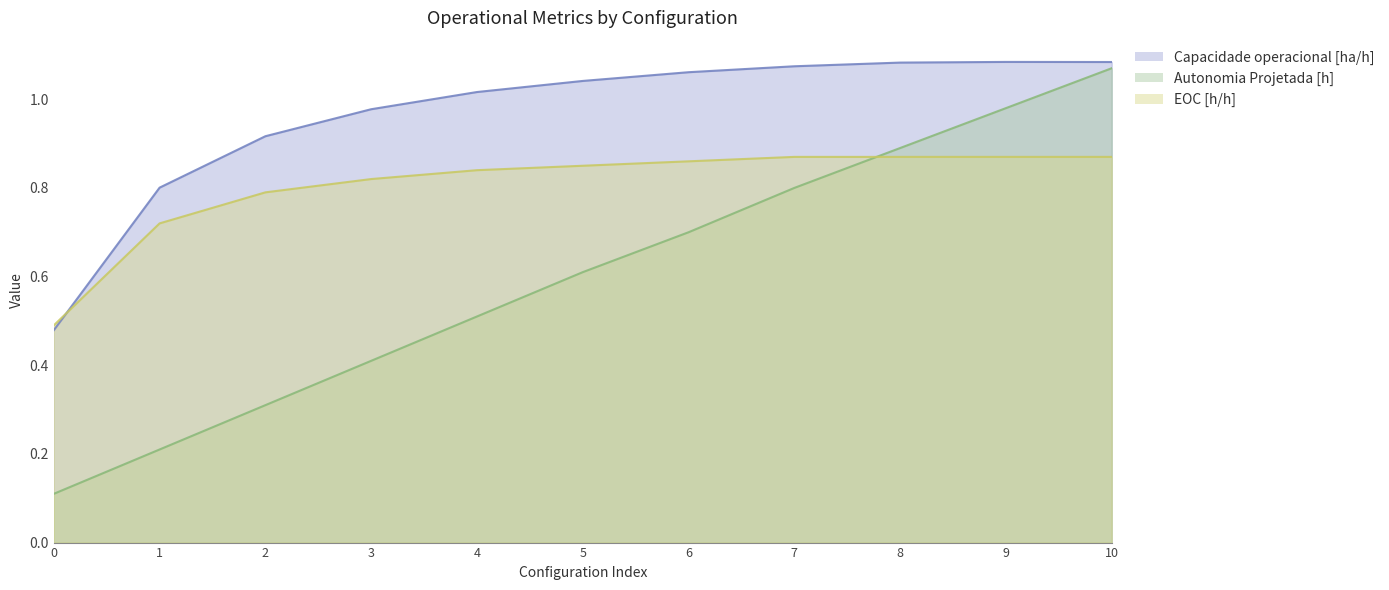

What is the maximum value for EOC [h/h]?

0.9